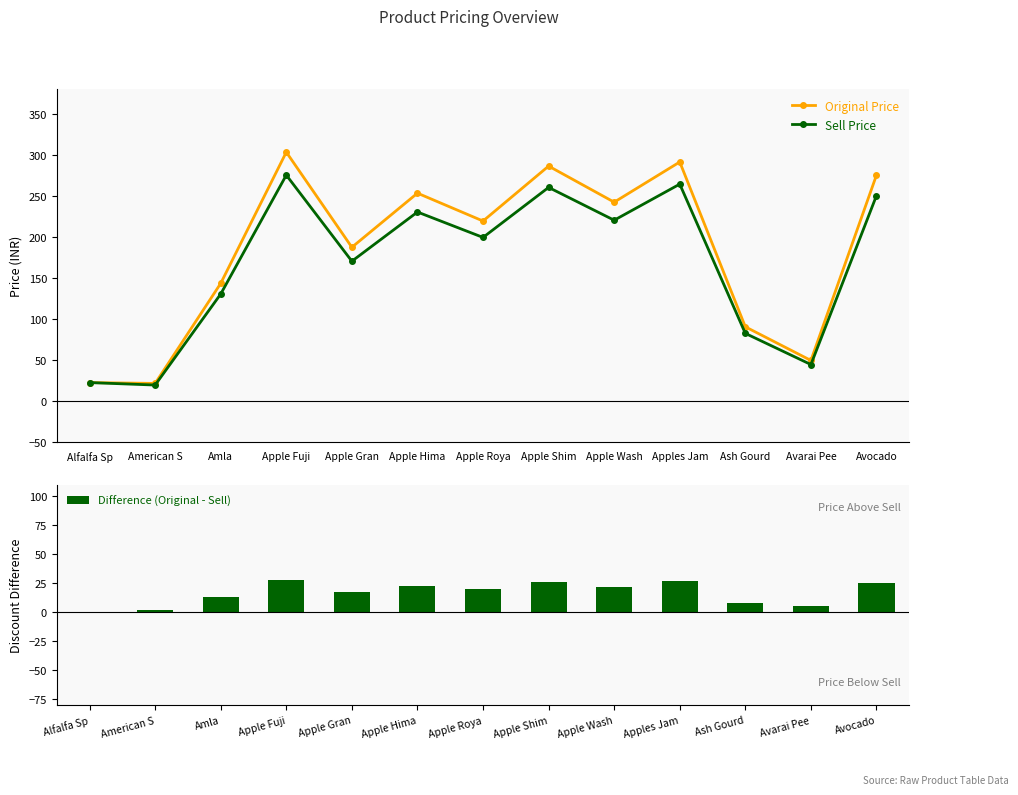

Where does the Difference (Original - Sell) series first go above 20?

Apple Fuji